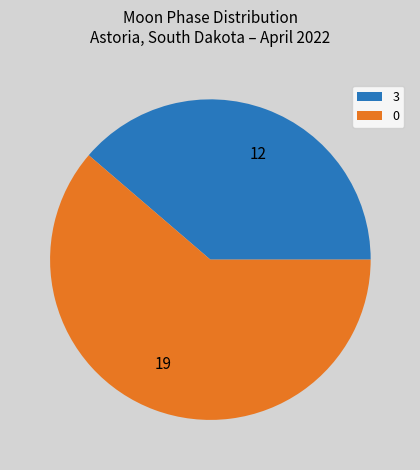

Is there a majority slice in this chart?

Yes